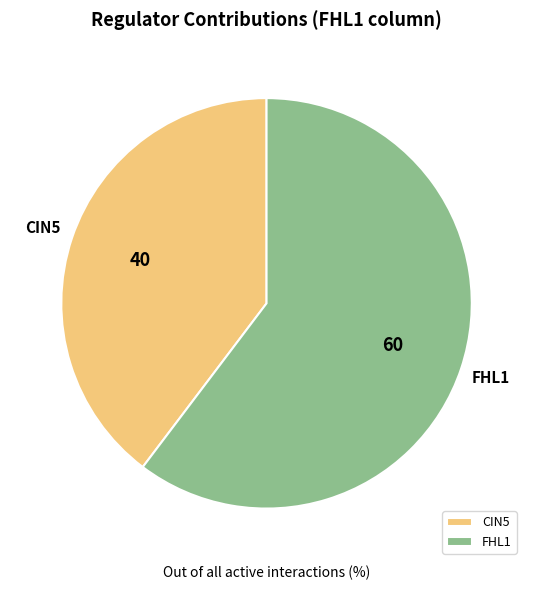

Do FHL1 and CIN5 together represent more than half of the pie?

Yes